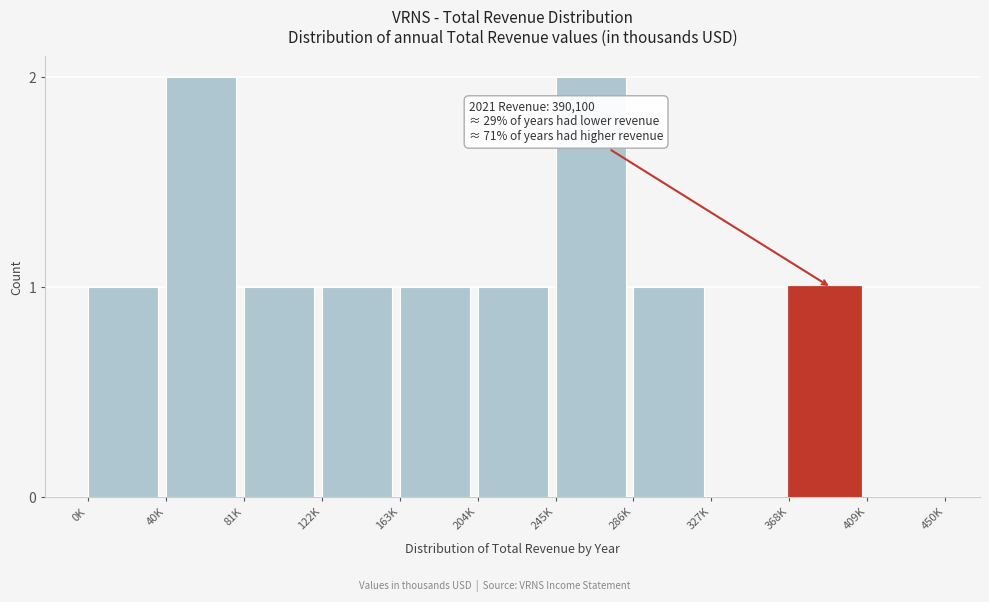

Reading right to left, extract all data points from this chart.

409K=0	368K=1	327K=0	286K=1	245K=2	204K=1	163K=1	122K=1	81K=1	40K=2	0K=1